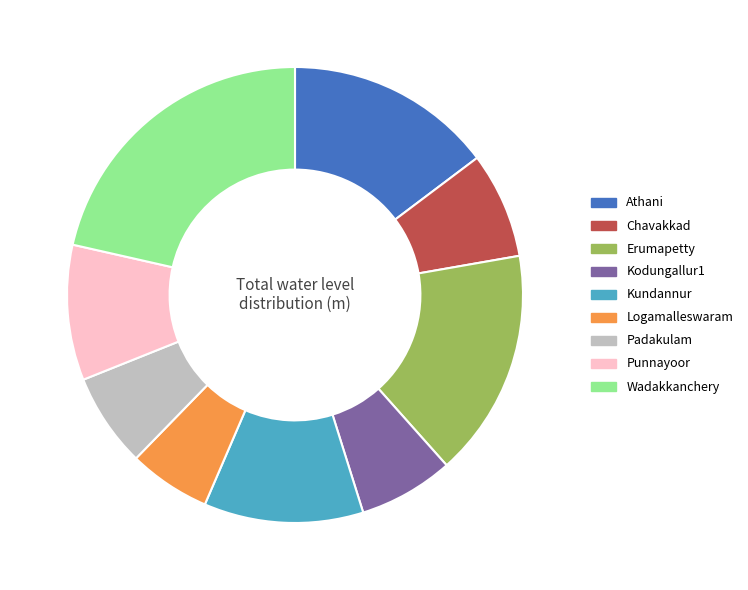

Which slice is the largest?

Wadakkanchery